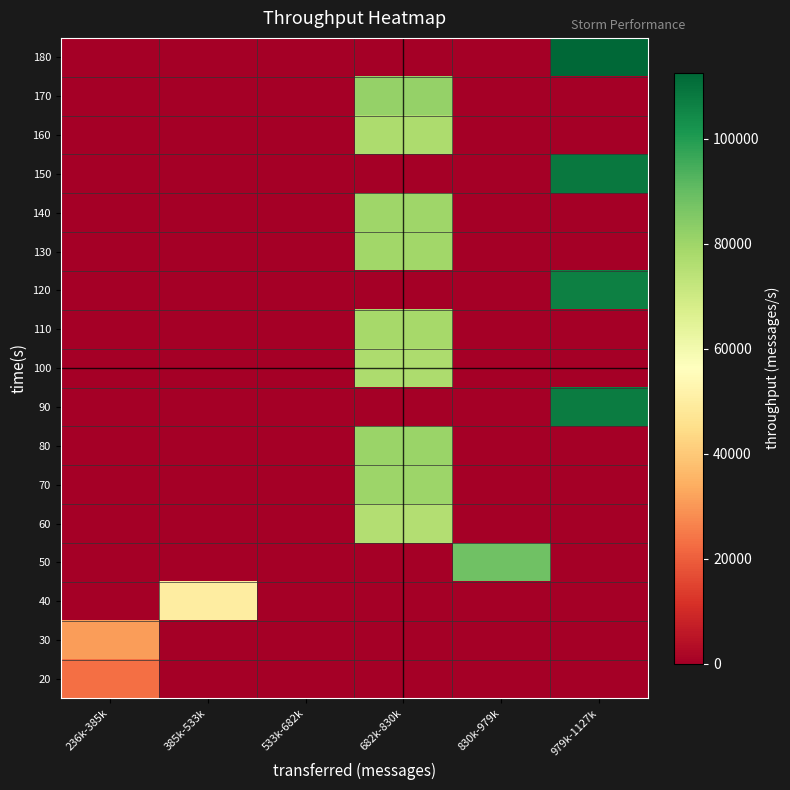

Rank the series by their maximum value, from lowest to highest.

20, 30, 40, 60, 100, 160, 110, 130, 140, 70, 80, 170, 50, 120, 90, 150, 180